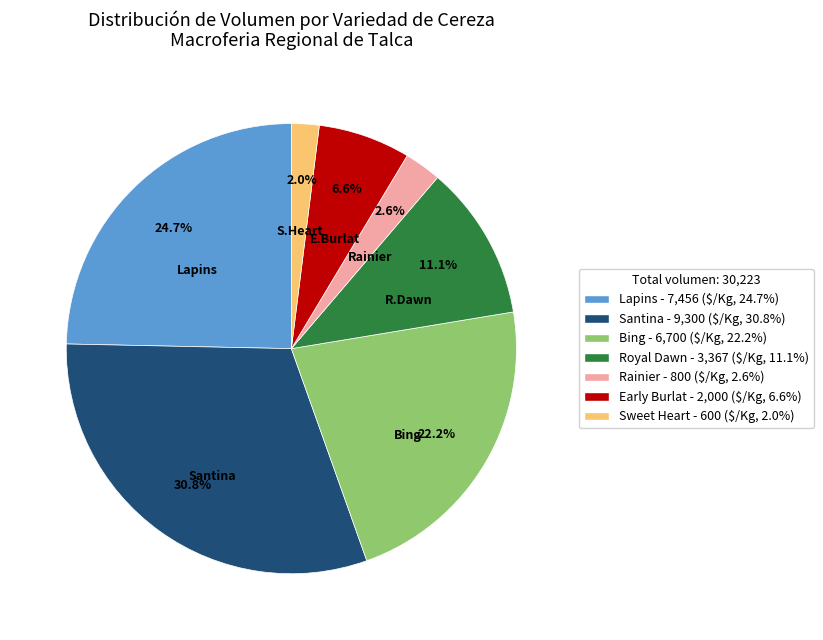

What is the ratio of the value at Lapins to the value at Santina?

0.8